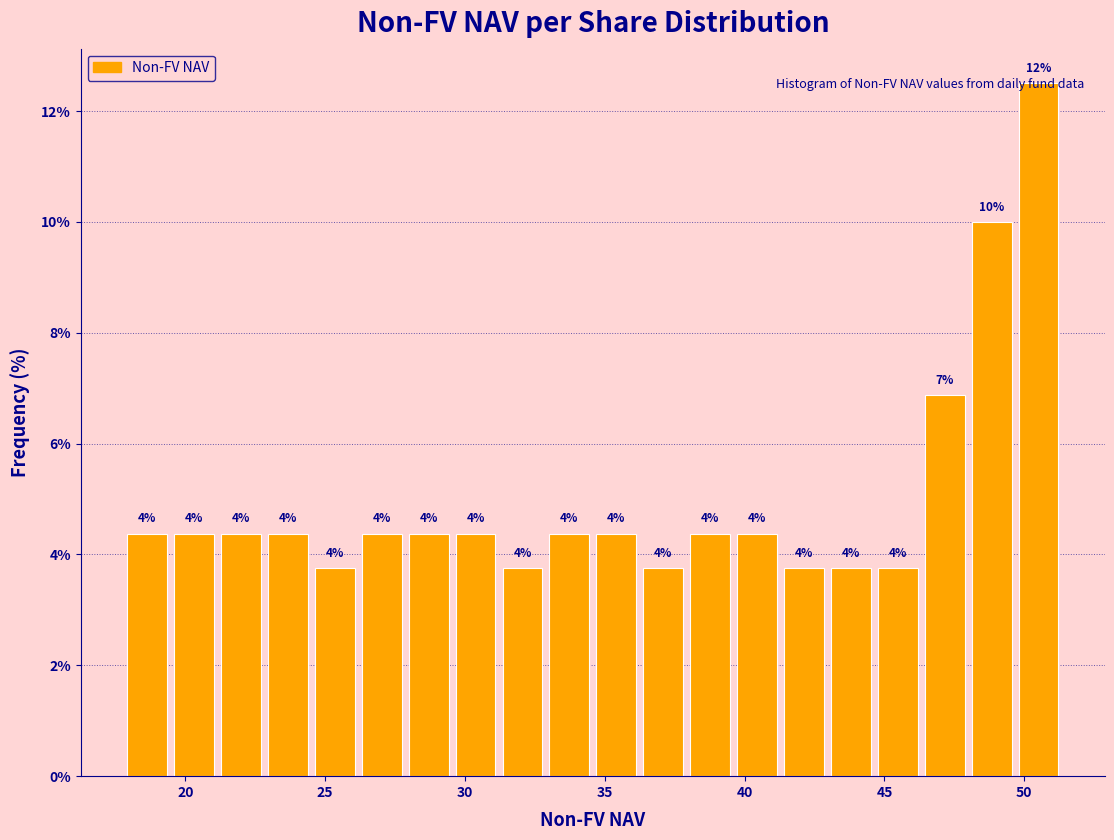

Read against the x-axis, roughly where is the centre of the tallest bar?

50.5